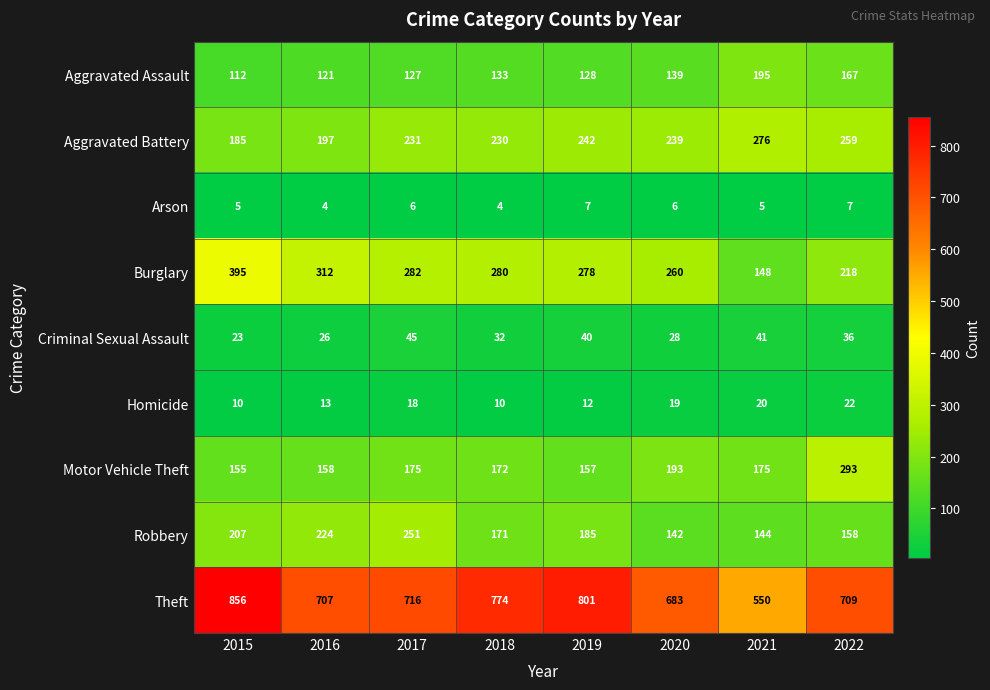

The Motor Vehicle Theft series shows 172 at 2018. True or false?

True